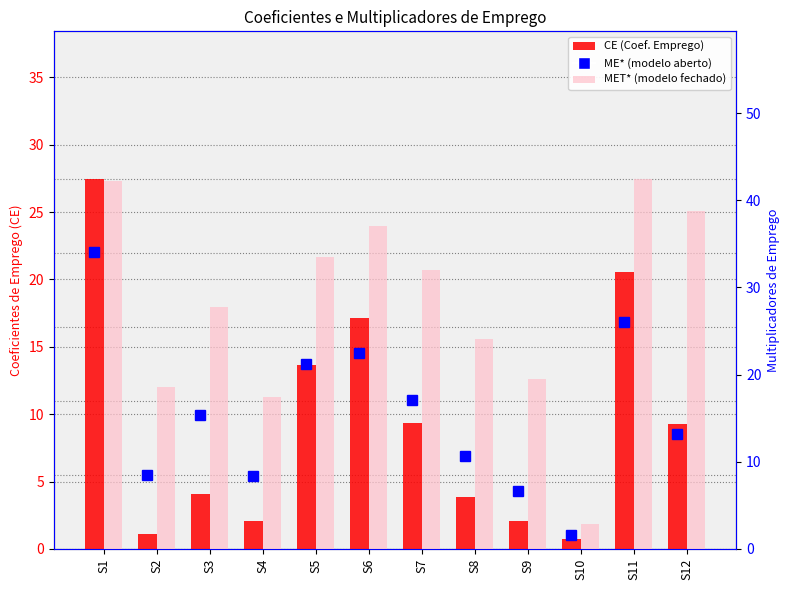

How many groups of bars are there?

12